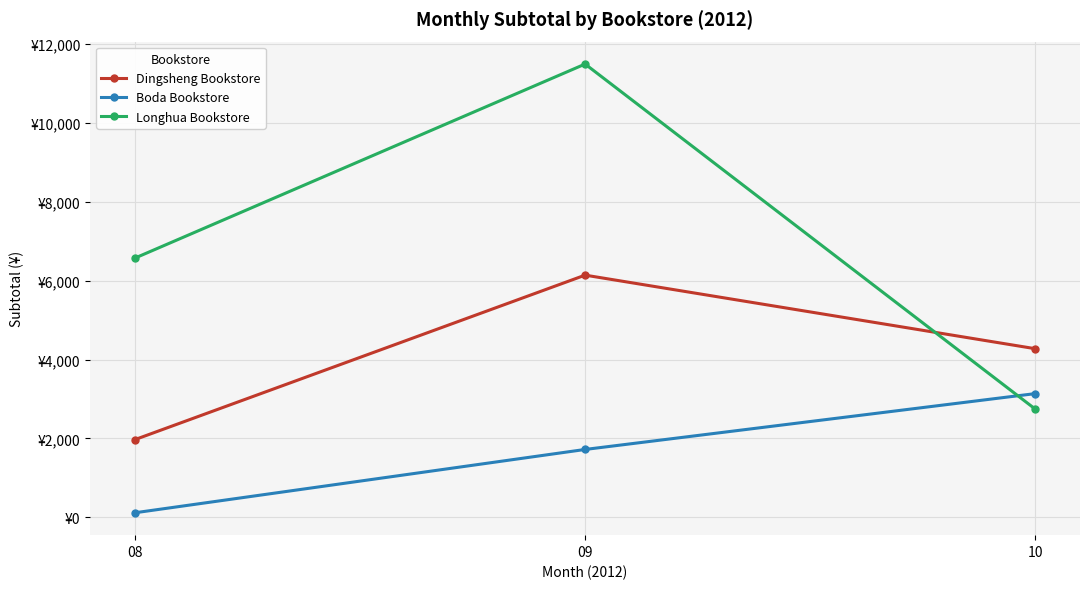

What are all the series names shown in the legend?

Dingsheng Bookstore, Boda Bookstore, Longhua Bookstore